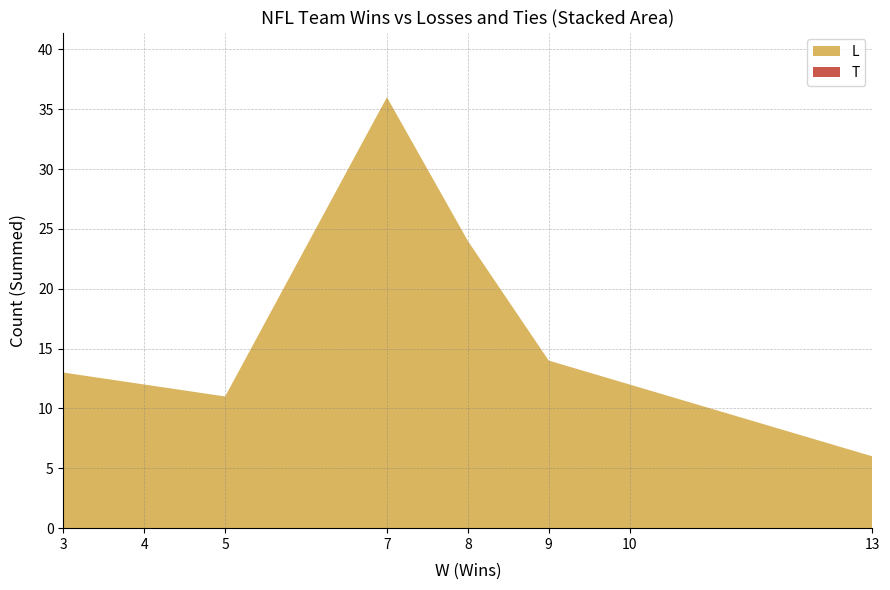

What is the difference between the L values at 8 and 3?

11